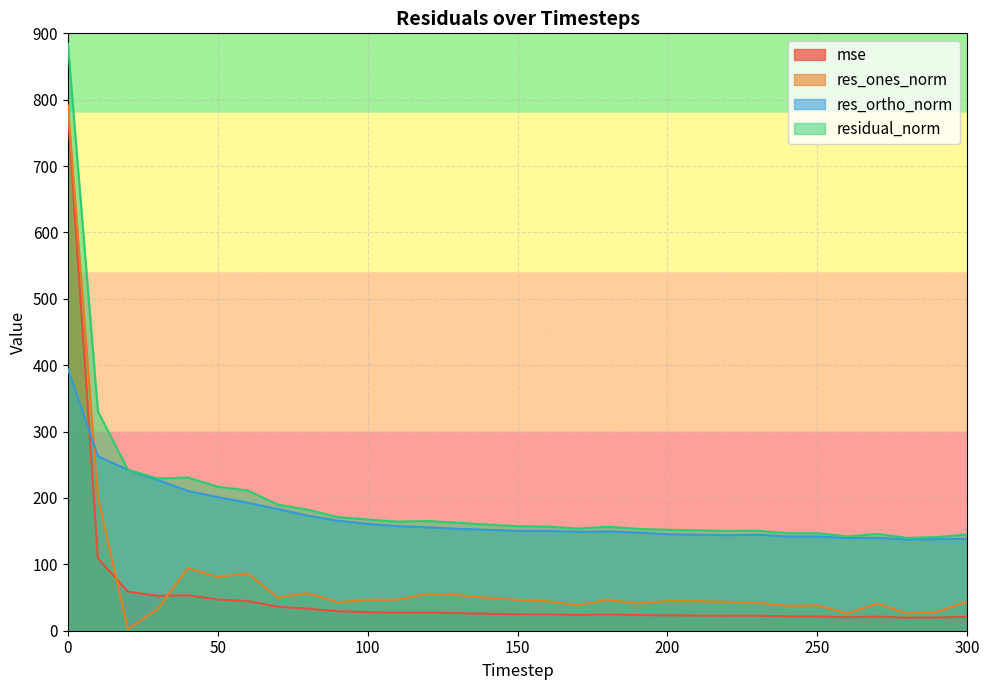

The value of mse at 290 is 19.9. True or false?

True